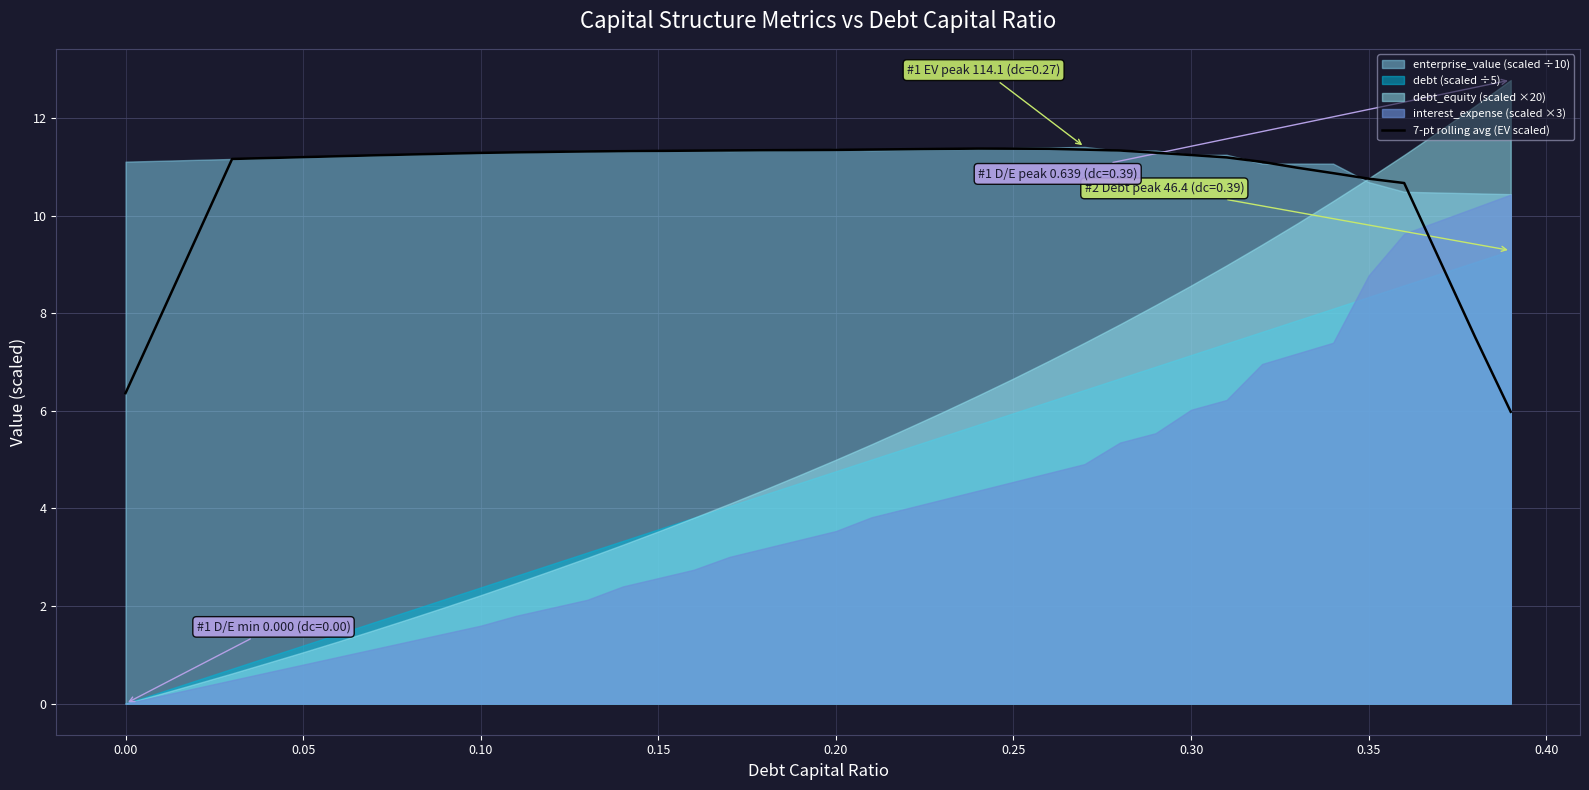

How many data points are less than 11?

10